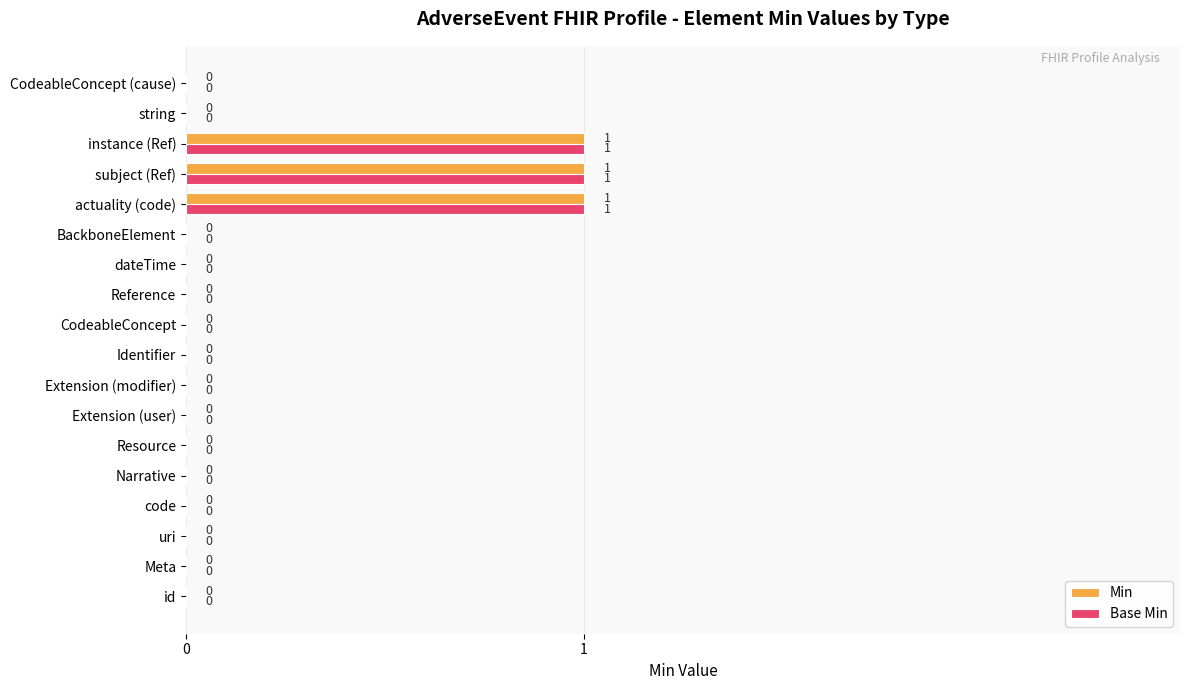

Is the value of Base Min at string greater than the value of Min at actuality (code)?

No